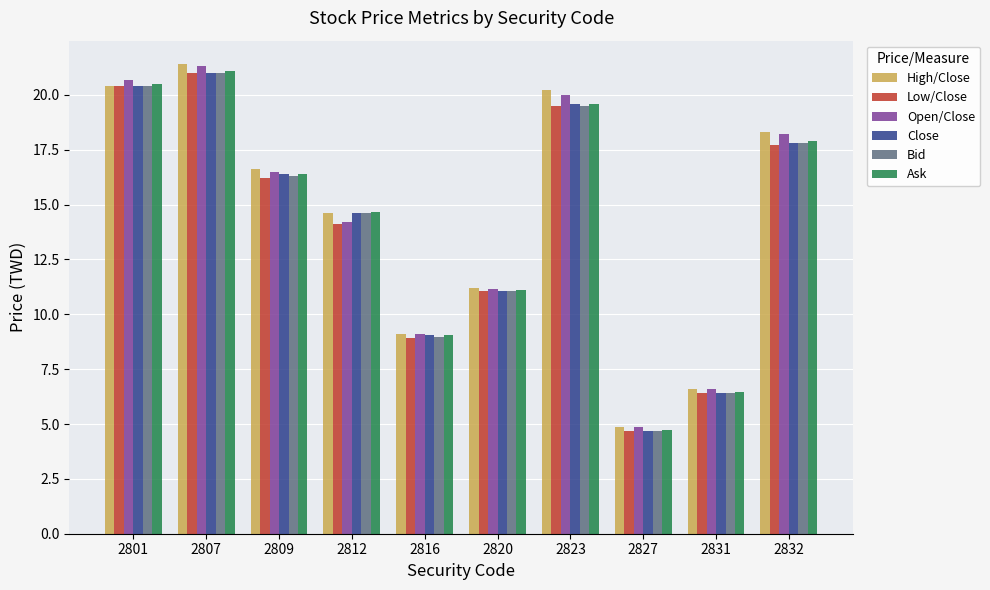

What is the total value across all series at 2832?

107.7